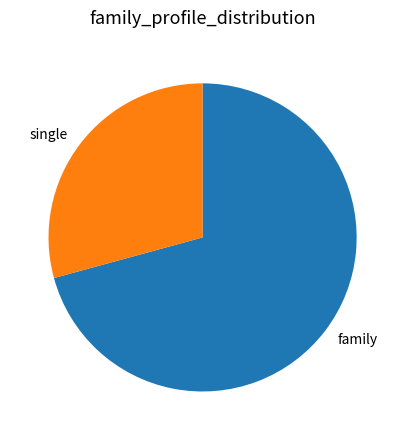

Do family and single together represent more than half of the pie?

Yes